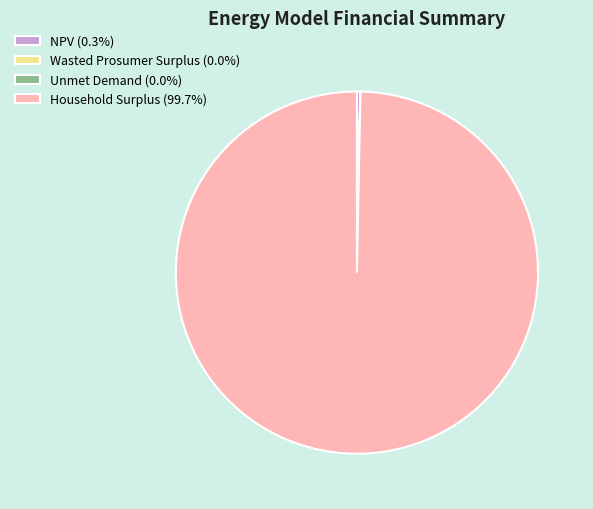

Combined, do Household Surplus (99.7%) and NPV (0.3%) account for over 50%?

Yes